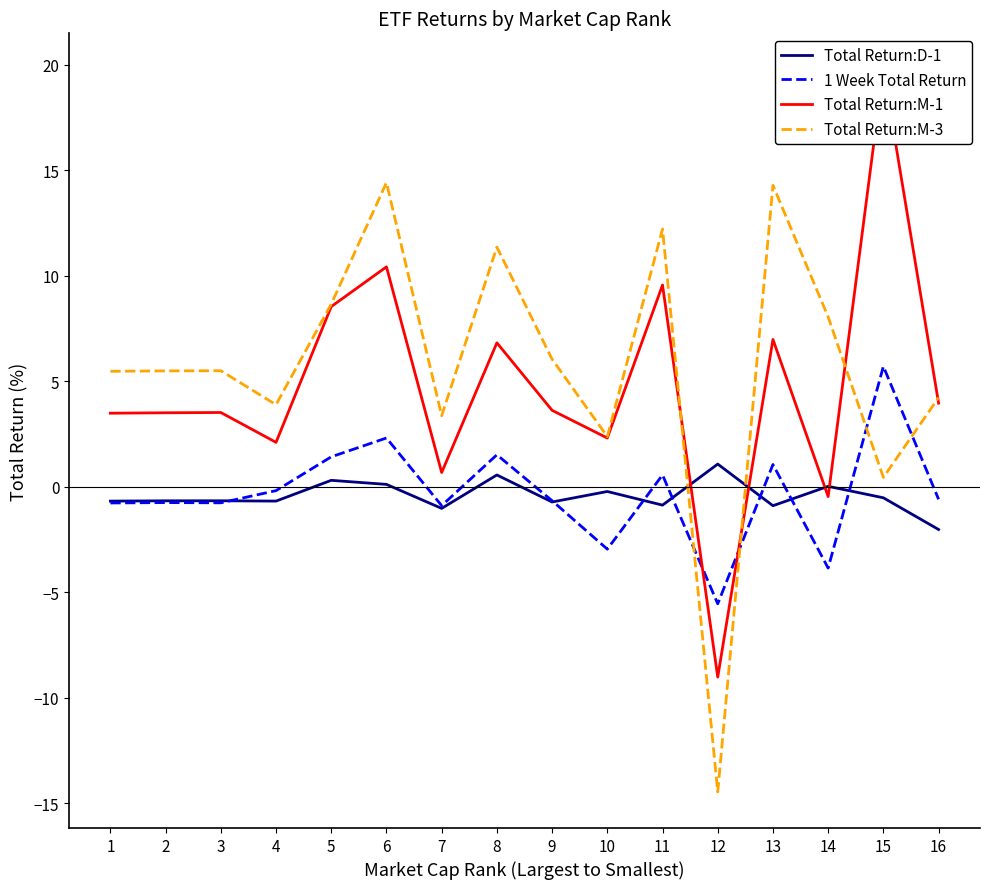

The value of Total Return:D-1 at 8 is 0.8. True or false?

False